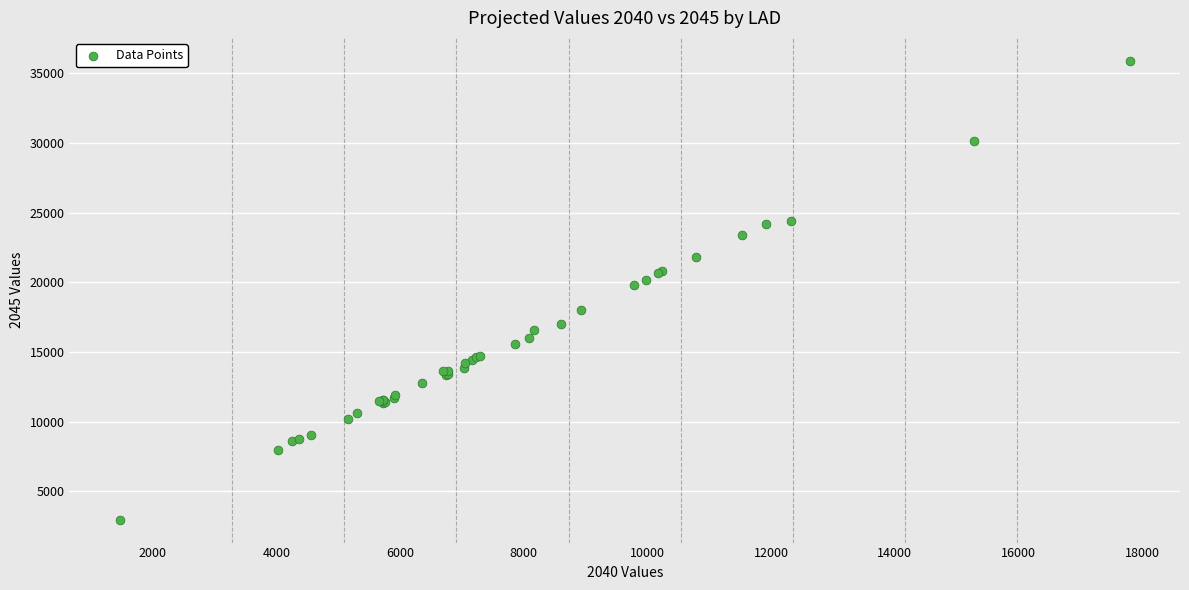

What Y value in the scatter plot is closest to 19441?

19815.5